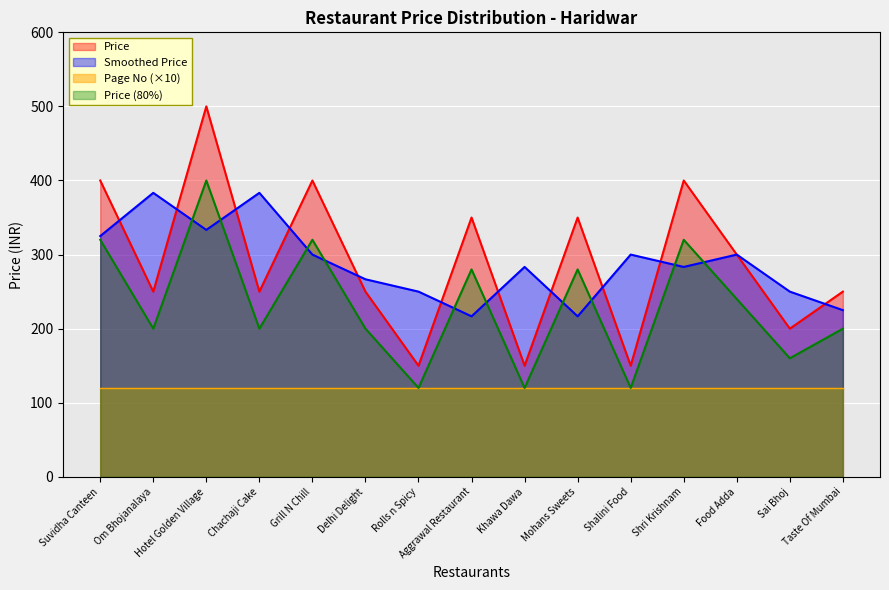

Approximately how many times larger is the value at Mohans Sweets compared to Hotel Golden Village?

0.7